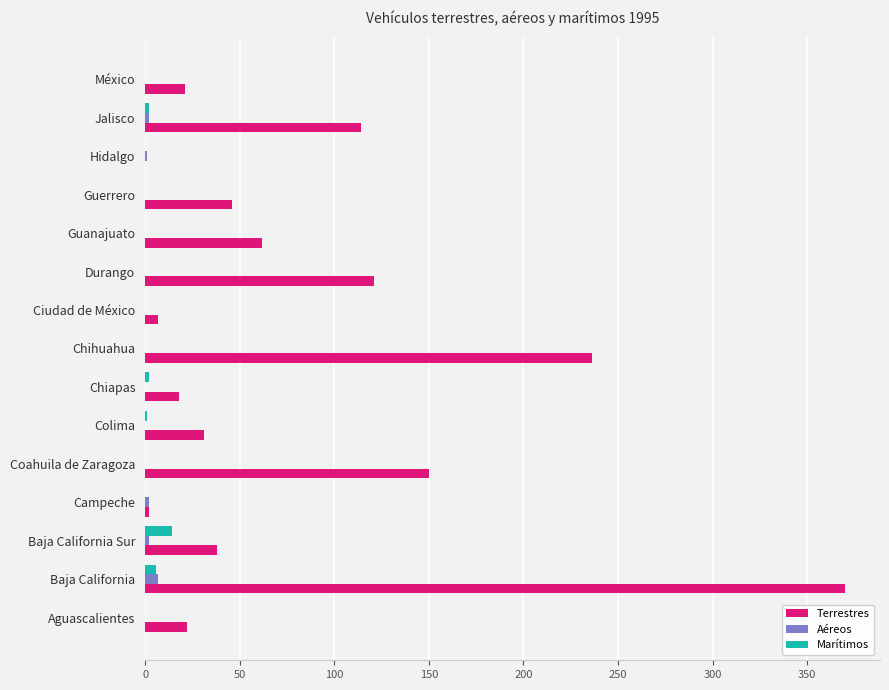

The value of Marítimos at Ciudad de México is 0. True or false?

True